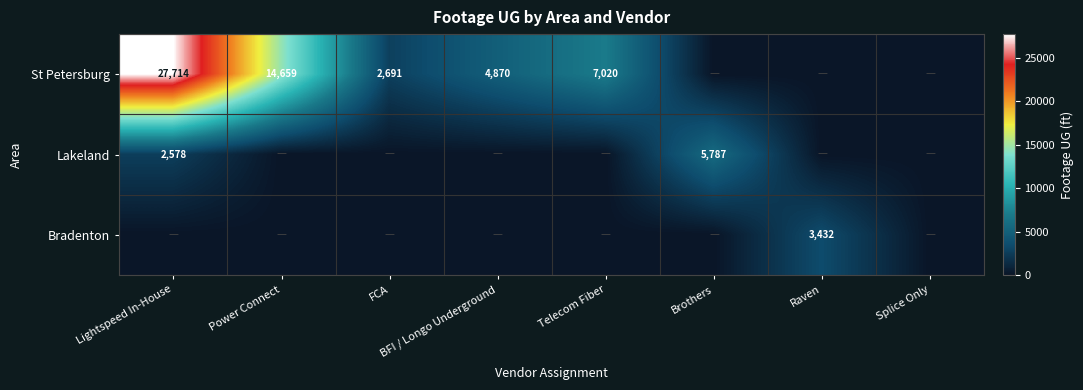

Is the value of St Petersburg at BFI / Longo Underground greater than the value of Lakeland at Lightspeed In-House?

Yes